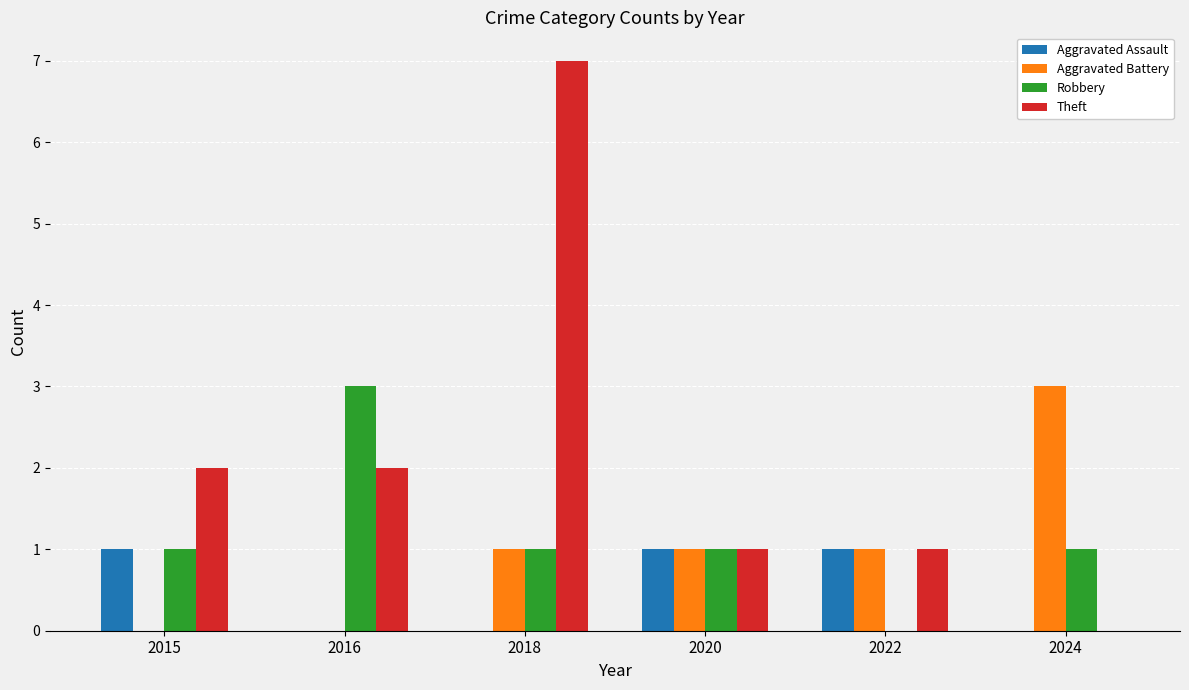

Between 2020 and 2024, which series saw the biggest shift?

Aggravated Battery